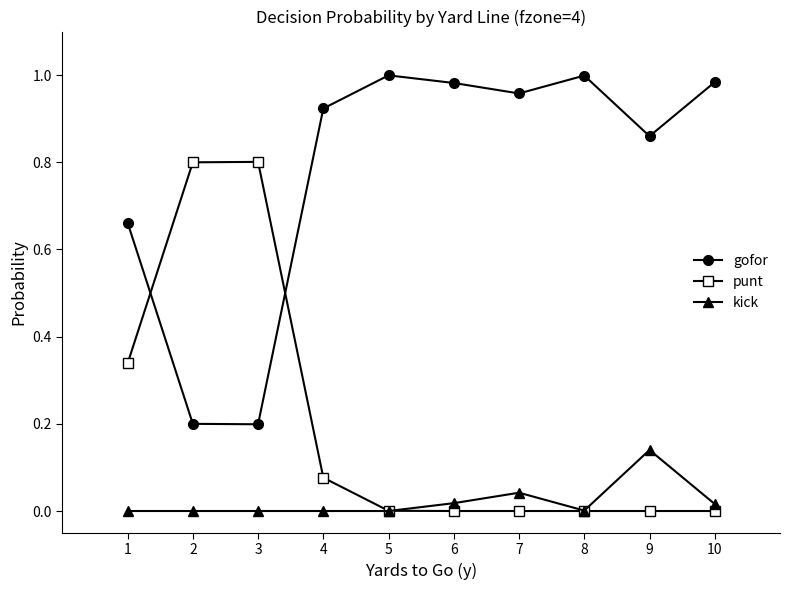

True or false: punt has more than 0 points higher than both neighbors.

True